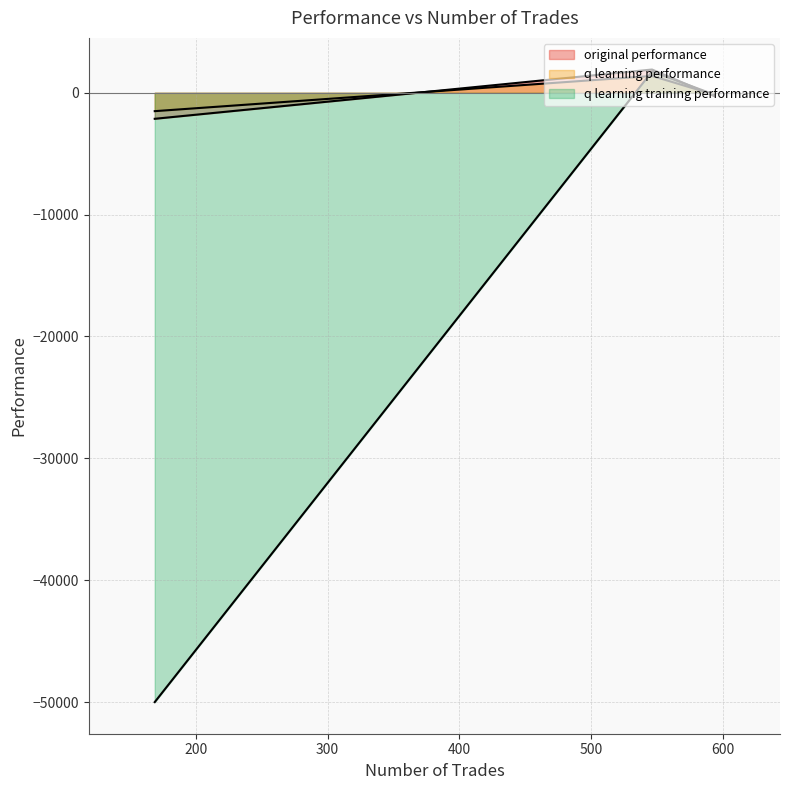

Where is q learning performance nearest to the value -64?

593